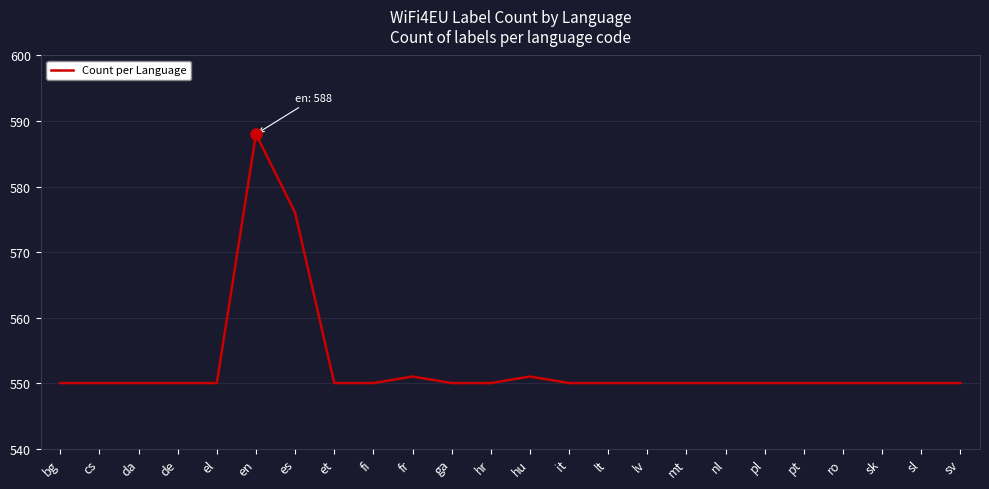

What is the sum of the values at bg and ro?

1100